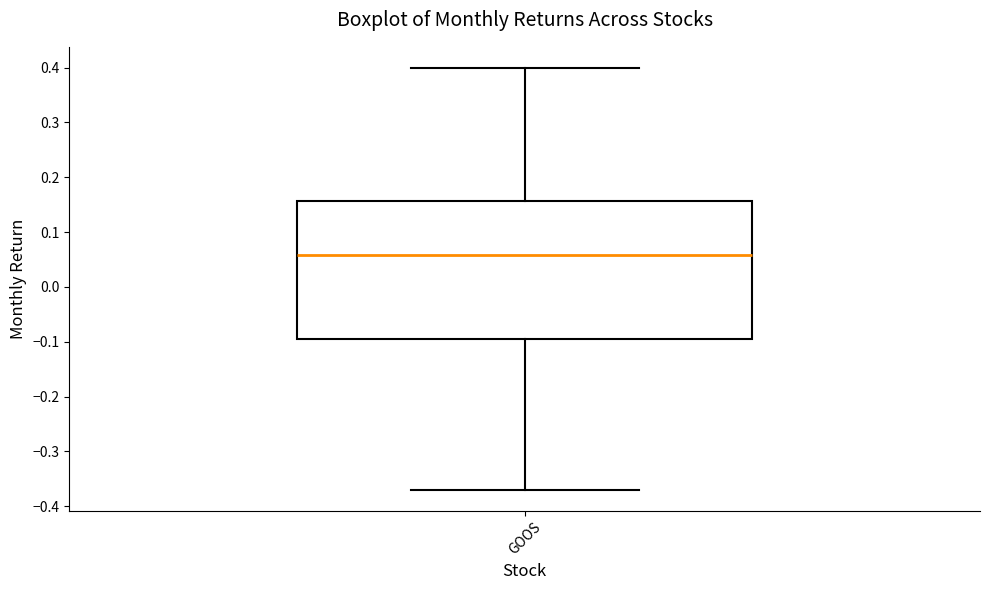

Transcribe this box plot: give where the median line is, the range the box spans, and where the two whiskers end, as read against the y-axis. The values are not printed on the chart, so give them approximately, as read against the axis.

median 0.06, box -0.09 to 0.16, whiskers -0.37 to 0.40